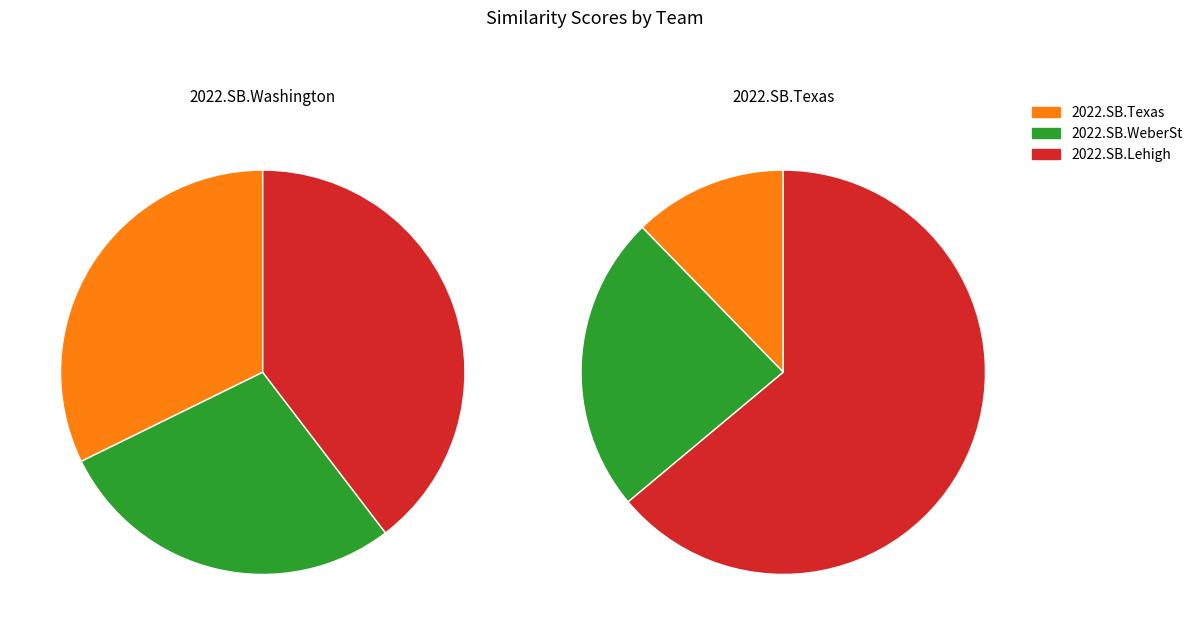

How many slices are in this pie chart?

3